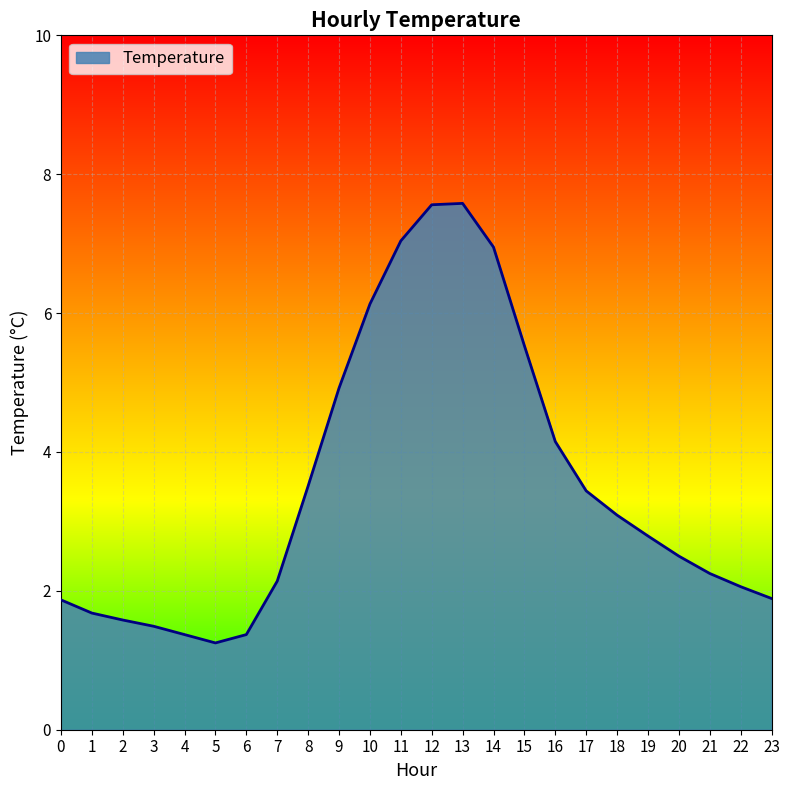

The chart shows a value of 8.6 at 10. True or false?

False